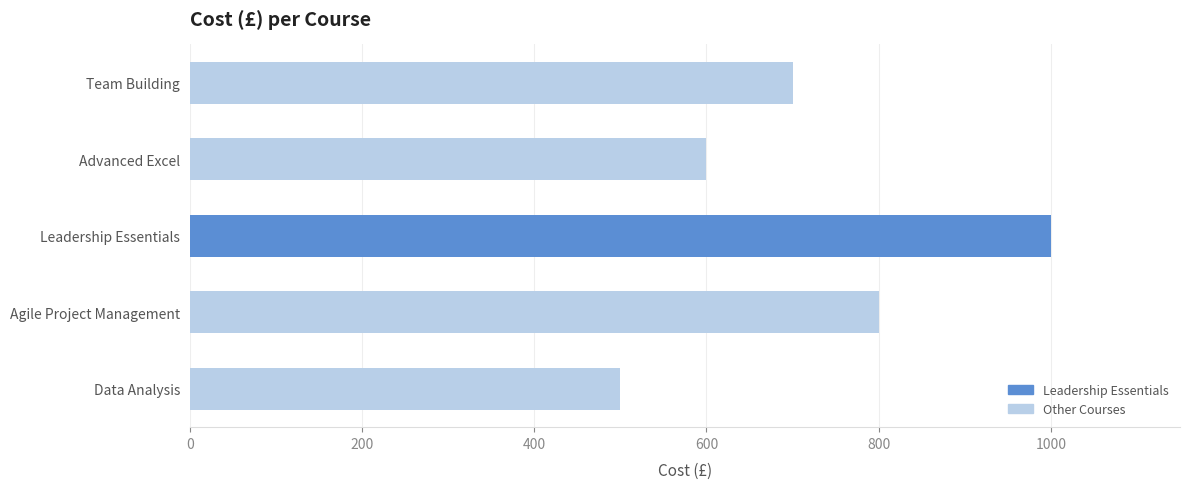

What is the approximate value at Team Building?

700